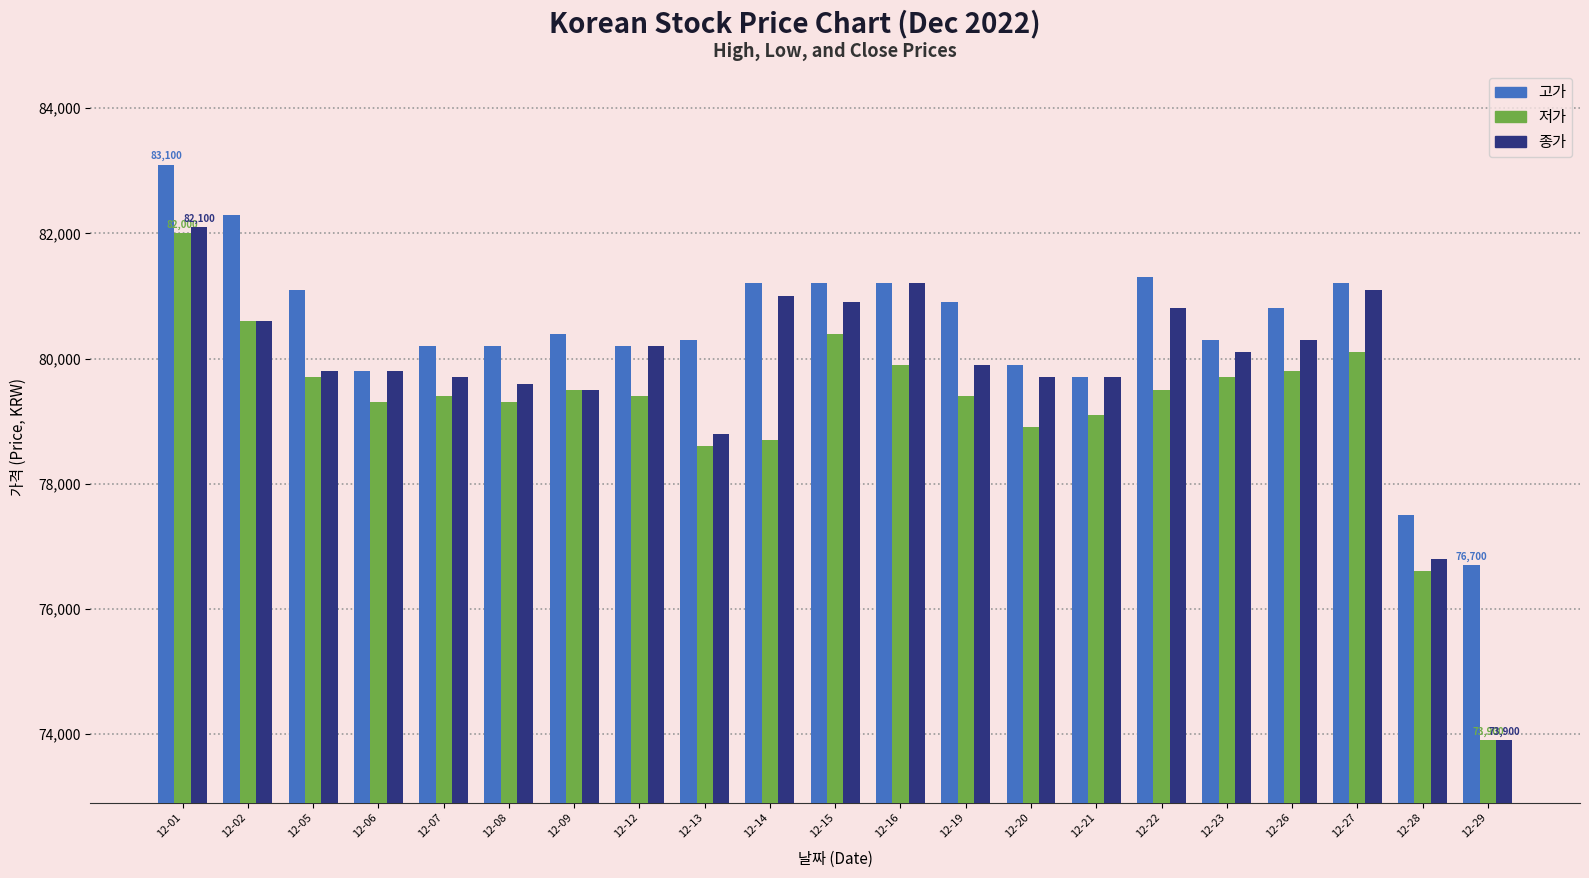

Reading left to right, what are all the values shown in this chart?

고가: 12-01=83100	12-02=82300	12-05=81100	12-06=79800	12-07=80200	12-08=80200	12-09=80400	12-12=80200	12-13=80300	12-14=81200	12-15=81200	12-16=81200	12-19=80900	12-20=79900	12-21=79700	12-22=81300	12-23=80300	12-26=80800	12-27=81200	12-28=77500	12-29=76700
저가: 12-01=82000	12-02=80600	12-05=79700	12-06=79300	12-07=79400	12-08=79300	12-09=79500	12-12=79400	12-13=78600	12-14=78700	12-15=80400	12-16=79900	12-19=79400	12-20=78900	12-21=79100	12-22=79500	12-23=79700	12-26=79800	12-27=80100	12-28=76600	12-29=73900
종가: 12-01=82100	12-02=80600	12-05=79800	12-06=79800	12-07=79700	12-08=79600	12-09=79500	12-12=80200	12-13=78800	12-14=81000	12-15=80900	12-16=81200	12-19=79900	12-20=79700	12-21=79700	12-22=80800	12-23=80100	12-26=80300	12-27=81100	12-28=76800	12-29=73900